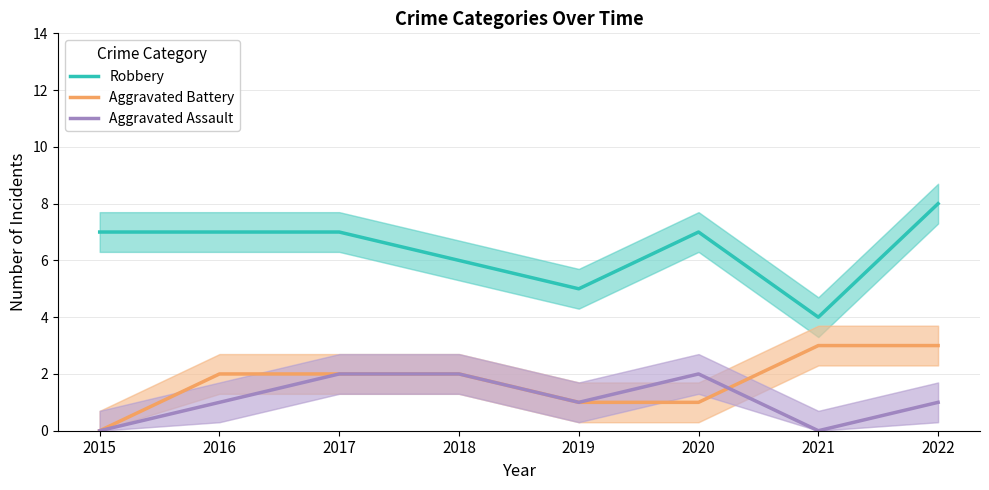

What is the value of the Aggravated Assault point at the 2nd from the left?

1